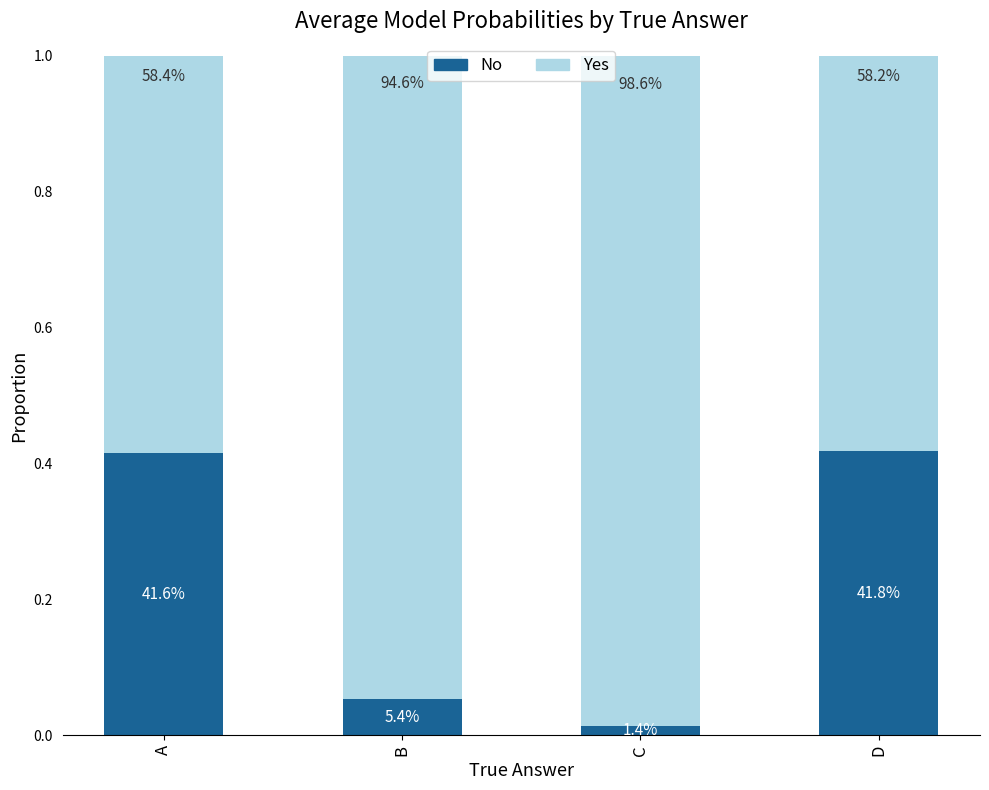

True or false: No has a value of 0.1 at B.

True